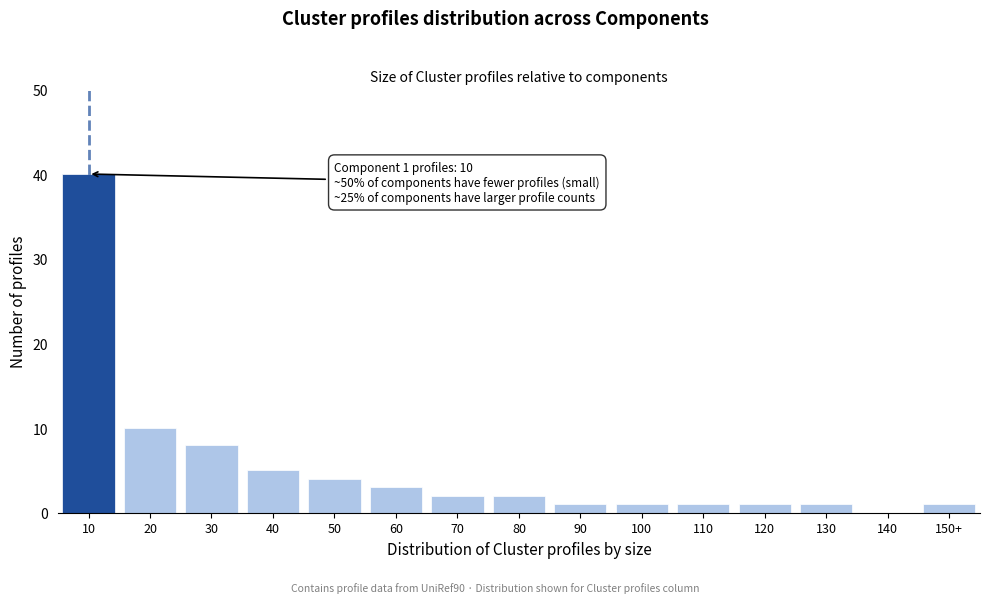

Reading left to right, what are all the values shown in this chart?

10=40	20=10	30=8	40=5	50=4	60=3	70=2	80=2	90=1	100=1	110=1	120=1	130=1	140=0	150+=1